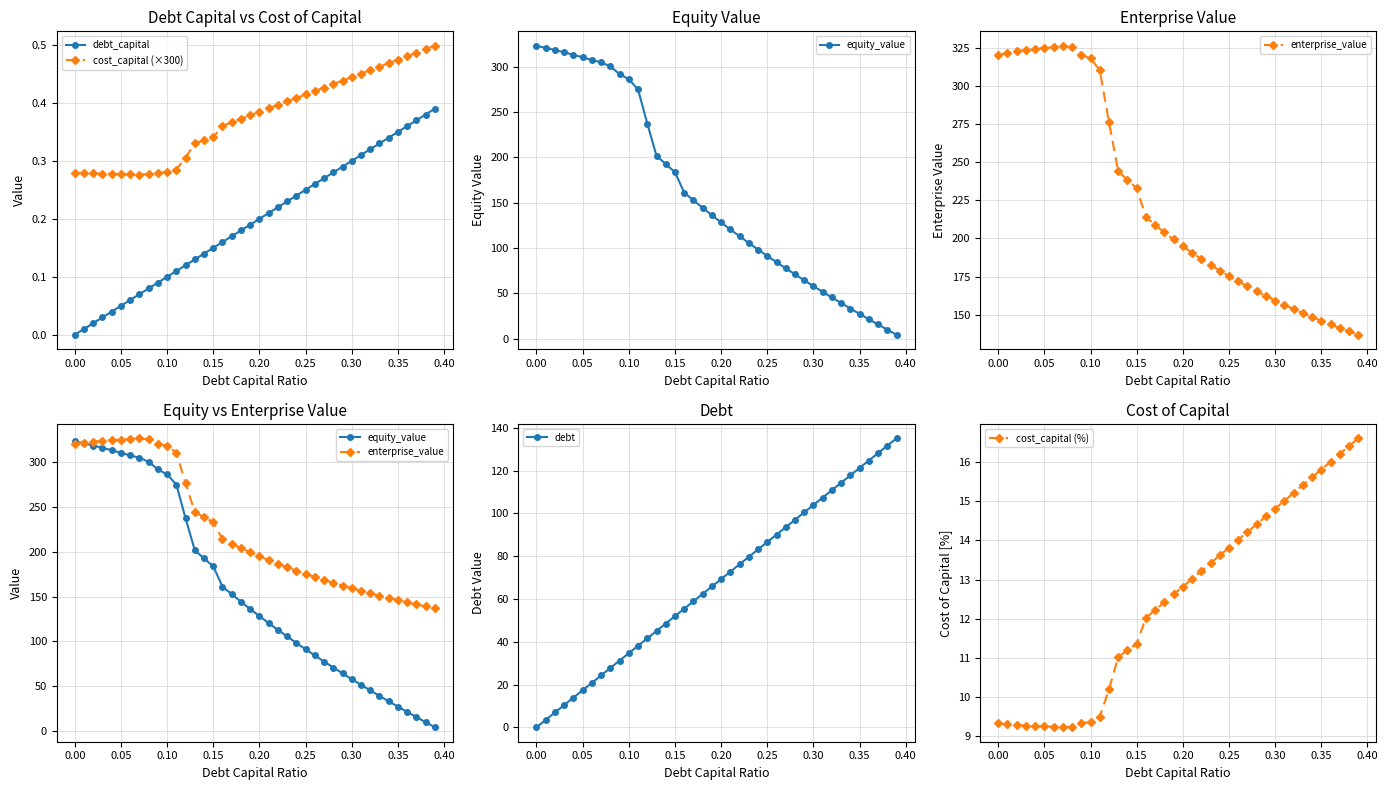

True or false: cost_capital (×300) and debt_capital cross at least once.

False